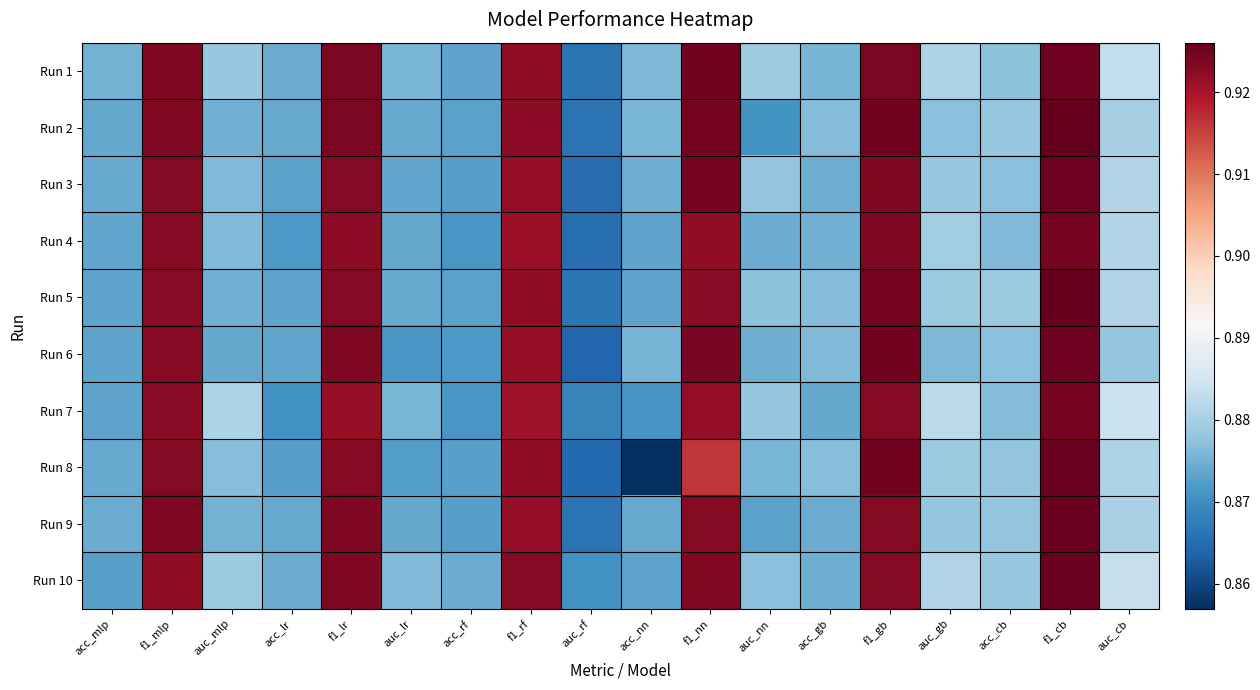

Reading left to right, transcribe all the data shown in this chart.

Run 1: acc_mlp=0.9	f1_mlp=0.9	auc_mlp=0.9	acc_lr=0.9	f1_lr=0.9	auc_lr=0.9	acc_rf=0.9	f1_rf=0.9	auc_rf=0.9	acc_nn=0.9	f1_nn=0.9	auc_nn=0.9	acc_gb=0.9	f1_gb=0.9	auc_gb=0.9	acc_cb=0.9	f1_cb=0.9	auc_cb=0.9
Run 2: acc_mlp=0.9	f1_mlp=0.9	auc_mlp=0.9	acc_lr=0.9	f1_lr=0.9	auc_lr=0.9	acc_rf=0.9	f1_rf=0.9	auc_rf=0.9	acc_nn=0.9	f1_nn=0.9	auc_nn=0.9	acc_gb=0.9	f1_gb=0.9	auc_gb=0.9	acc_cb=0.9	f1_cb=0.9	auc_cb=0.9
Run 3: acc_mlp=0.9	f1_mlp=0.9	auc_mlp=0.9	acc_lr=0.9	f1_lr=0.9	auc_lr=0.9	acc_rf=0.9	f1_rf=0.9	auc_rf=0.9	acc_nn=0.9	f1_nn=0.9	auc_nn=0.9	acc_gb=0.9	f1_gb=0.9	auc_gb=0.9	acc_cb=0.9	f1_cb=0.9	auc_cb=0.9
Run 4: acc_mlp=0.9	f1_mlp=0.9	auc_mlp=0.9	acc_lr=0.9	f1_lr=0.9	auc_lr=0.9	acc_rf=0.9	f1_rf=0.9	auc_rf=0.9	acc_nn=0.9	f1_nn=0.9	auc_nn=0.9	acc_gb=0.9	f1_gb=0.9	auc_gb=0.9	acc_cb=0.9	f1_cb=0.9	auc_cb=0.9
Run 5: acc_mlp=0.9	f1_mlp=0.9	auc_mlp=0.9	acc_lr=0.9	f1_lr=0.9	auc_lr=0.9	acc_rf=0.9	f1_rf=0.9	auc_rf=0.9	acc_nn=0.9	f1_nn=0.9	auc_nn=0.9	acc_gb=0.9	f1_gb=0.9	auc_gb=0.9	acc_cb=0.9	f1_cb=0.9	auc_cb=0.9
Run 6: acc_mlp=0.9	f1_mlp=0.9	auc_mlp=0.9	acc_lr=0.9	f1_lr=0.9	auc_lr=0.9	acc_rf=0.9	f1_rf=0.9	auc_rf=0.9	acc_nn=0.9	f1_nn=0.9	auc_nn=0.9	acc_gb=0.9	f1_gb=0.9	auc_gb=0.9	acc_cb=0.9	f1_cb=0.9	auc_cb=0.9
Run 7: acc_mlp=0.9	f1_mlp=0.9	auc_mlp=0.9	acc_lr=0.9	f1_lr=0.9	auc_lr=0.9	acc_rf=0.9	f1_rf=0.9	auc_rf=0.9	acc_nn=0.9	f1_nn=0.9	auc_nn=0.9	acc_gb=0.9	f1_gb=0.9	auc_gb=0.9	acc_cb=0.9	f1_cb=0.9	auc_cb=0.9
Run 8: acc_mlp=0.9	f1_mlp=0.9	auc_mlp=0.9	acc_lr=0.9	f1_lr=0.9	auc_lr=0.9	acc_rf=0.9	f1_rf=0.9	auc_rf=0.9	acc_nn=0.9	f1_nn=0.9	auc_nn=0.9	acc_gb=0.9	f1_gb=0.9	auc_gb=0.9	acc_cb=0.9	f1_cb=0.9	auc_cb=0.9
Run 9: acc_mlp=0.9	f1_mlp=0.9	auc_mlp=0.9	acc_lr=0.9	f1_lr=0.9	auc_lr=0.9	acc_rf=0.9	f1_rf=0.9	auc_rf=0.9	acc_nn=0.9	f1_nn=0.9	auc_nn=0.9	acc_gb=0.9	f1_gb=0.9	auc_gb=0.9	acc_cb=0.9	f1_cb=0.9	auc_cb=0.9
Run 10: acc_mlp=0.9	f1_mlp=0.9	auc_mlp=0.9	acc_lr=0.9	f1_lr=0.9	auc_lr=0.9	acc_rf=0.9	f1_rf=0.9	auc_rf=0.9	acc_nn=0.9	f1_nn=0.9	auc_nn=0.9	acc_gb=0.9	f1_gb=0.9	auc_gb=0.9	acc_cb=0.9	f1_cb=0.9	auc_cb=0.9